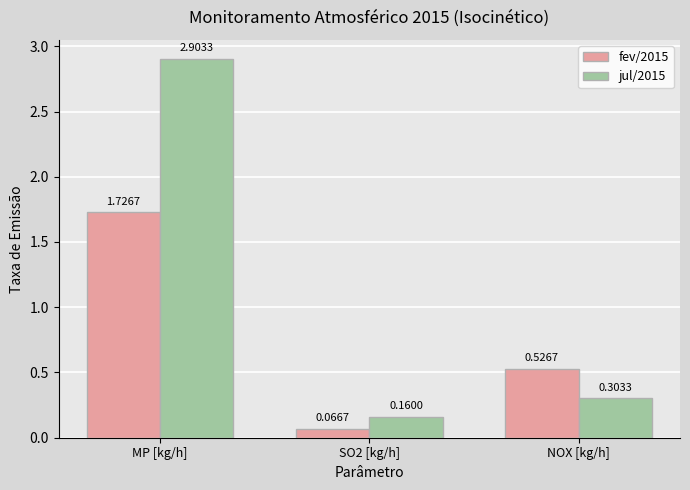

List the series in order of their overall mean, highest first.

jul/2015, fev/2015